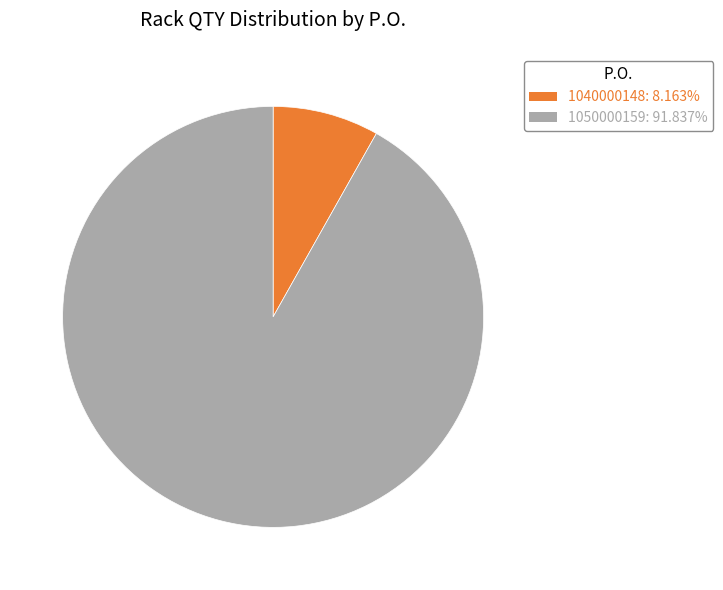

Is the sum of 1050000159: 91.837% and 1040000148: 8.163% greater than half?

Yes